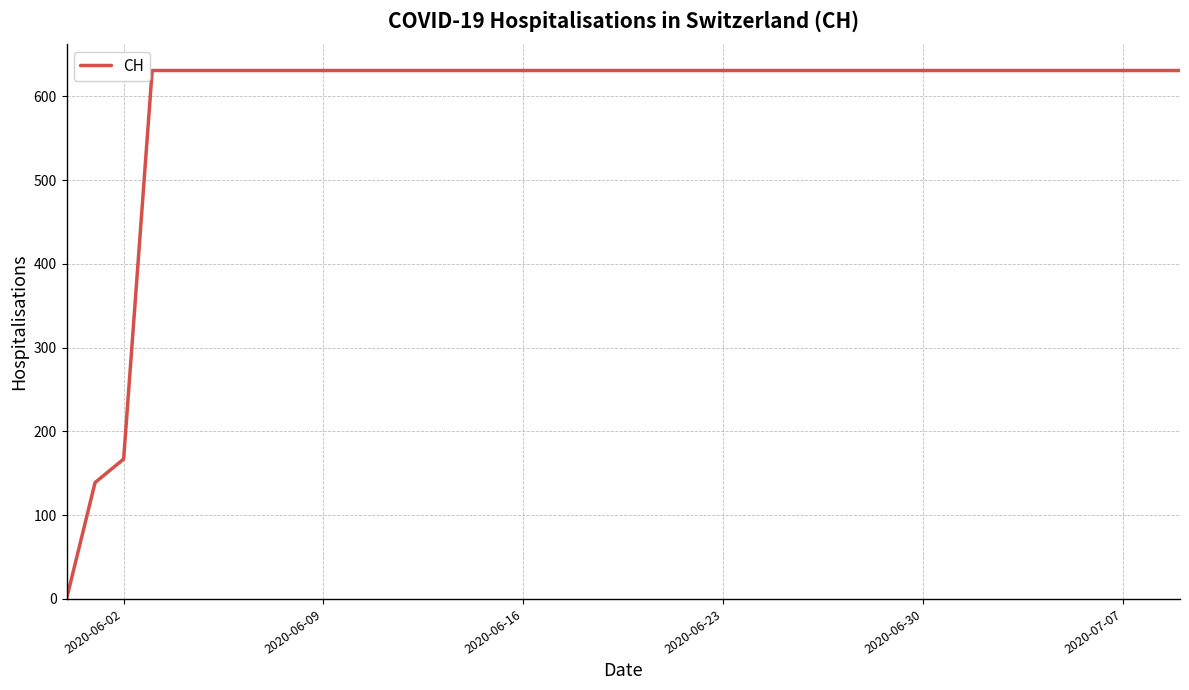

Is this an area chart (filled region under the line)?

No